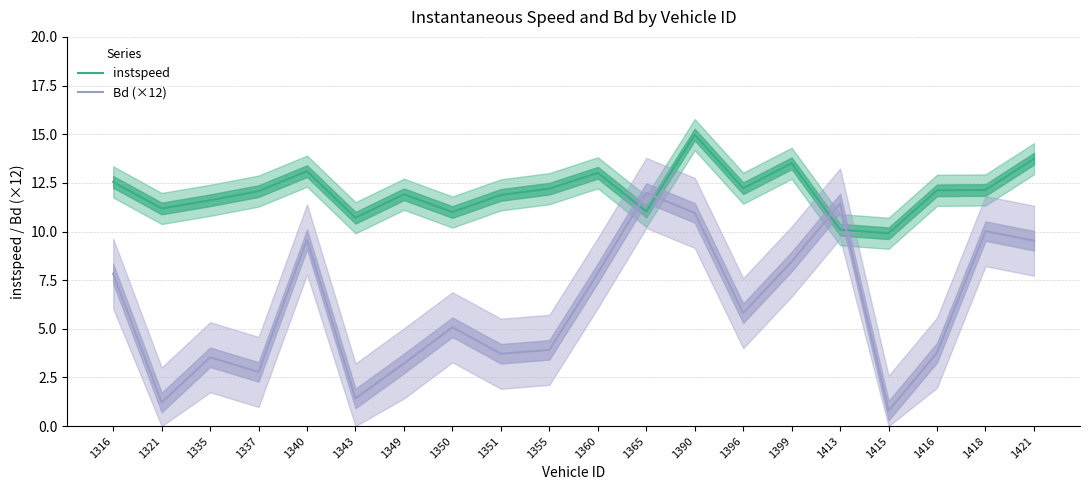

Where is the first local minimum for Bd (×12)?

1321